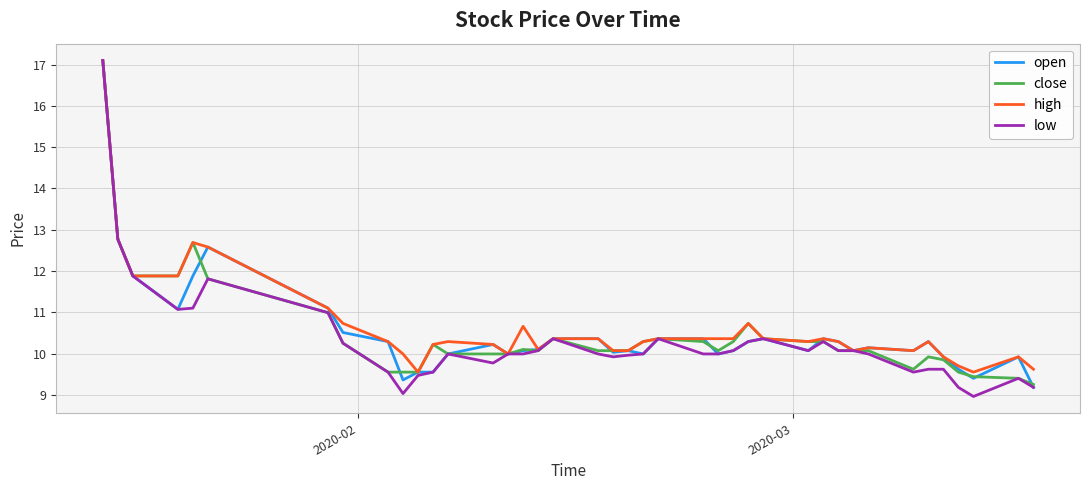

What is the minimum value for high?

9.6